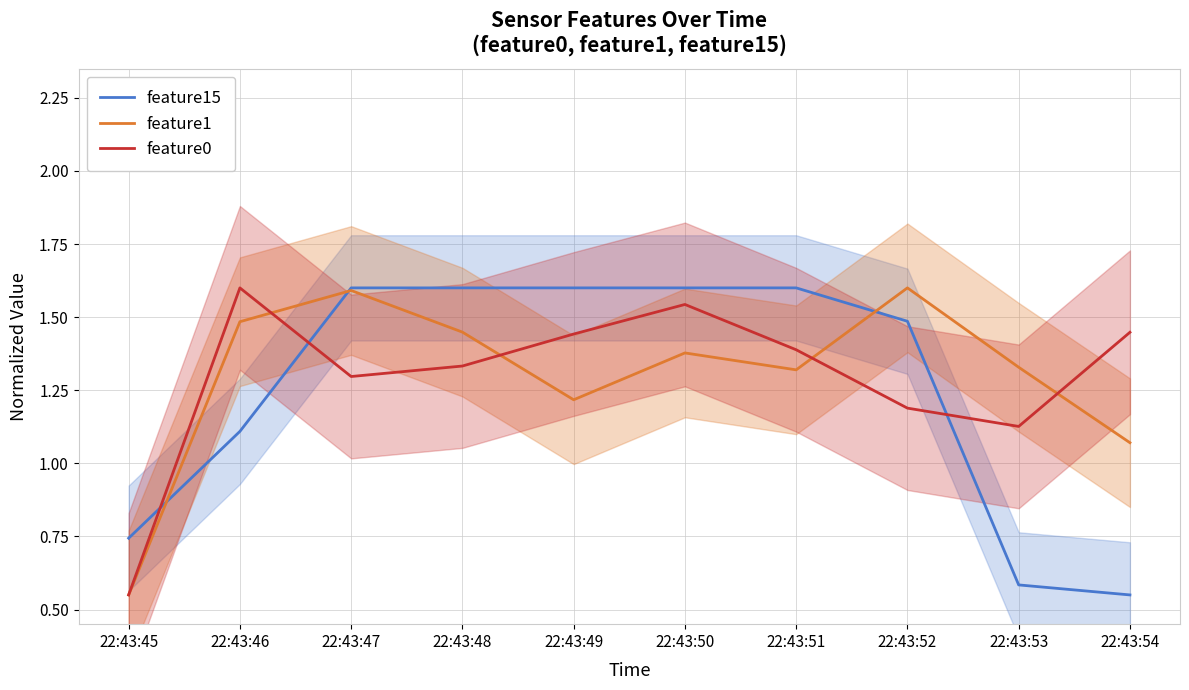

What is the value of the feature0 point at the 4th from the left?

1.3